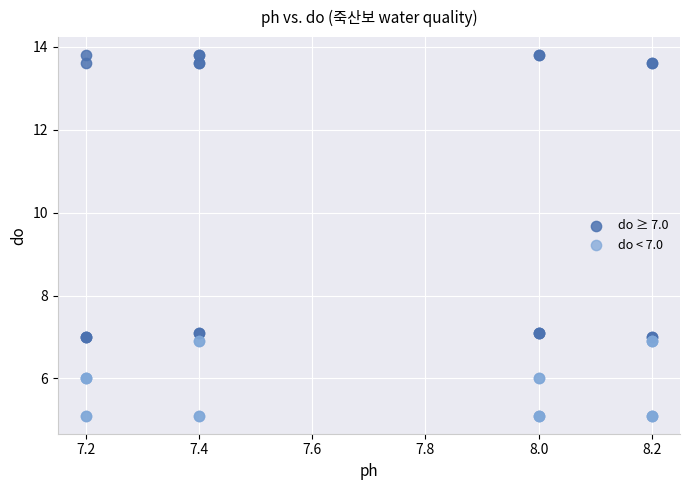

Which series has the largest Y range (max minus min)?

do ≥ 7.0